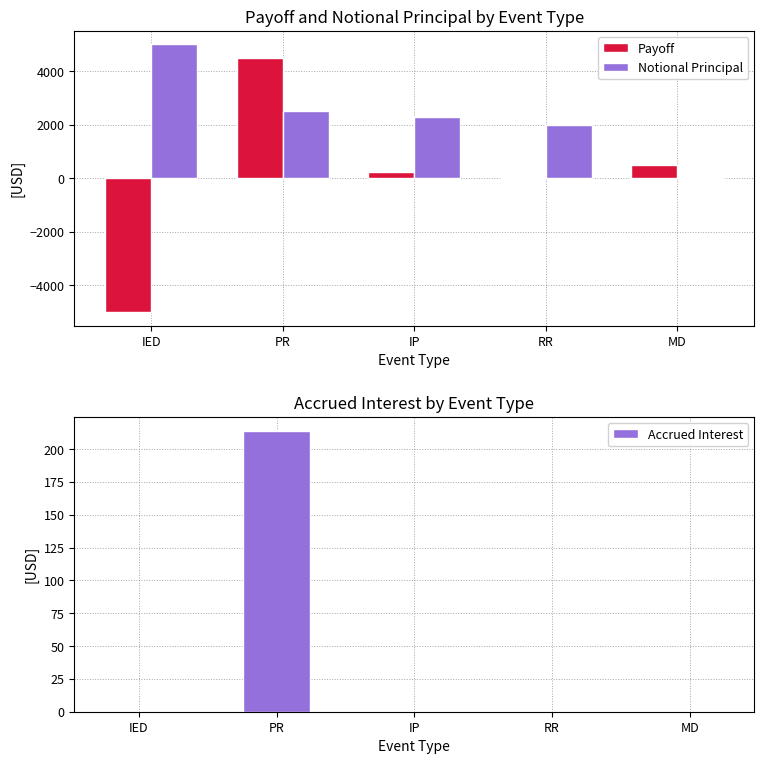

Reading left to right, list all the values displayed in this chart.

Payoff: IED=-5000.0	PR=4500.0	IP=218.6	RR=0.0	MD=500.0
Notional Principal: IED=5000.0	PR=2500.0	IP=2300.0	RR=2000.0	MD=0.0
Accrued Interest: IED=0.0	PR=213.8	IP=0.0	RR=0.0	MD=0.0